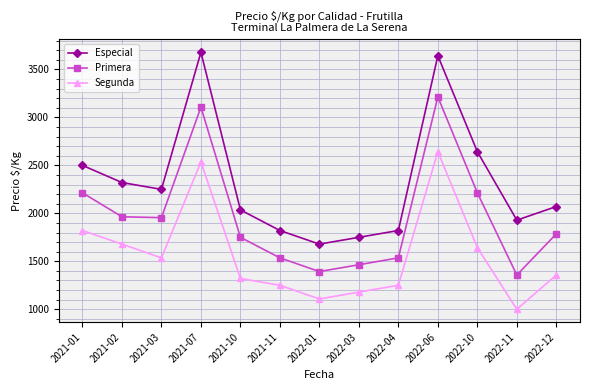

What value does the Especial series have at 2021-03, to the nearest 50?

2250